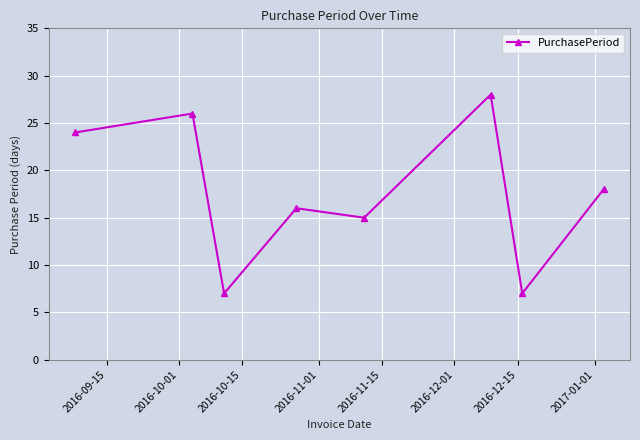

Reading left to right, list all the values displayed in this chart.

24	26	7	16	15	28	7	18